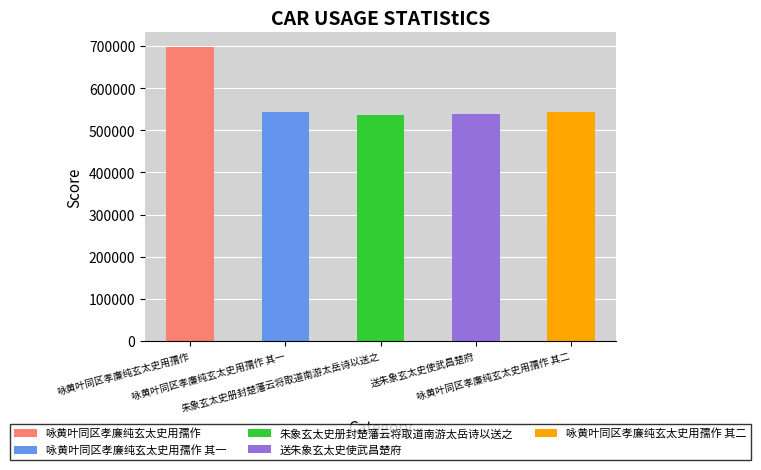

What is the difference between the second highest and minimum values?

7794